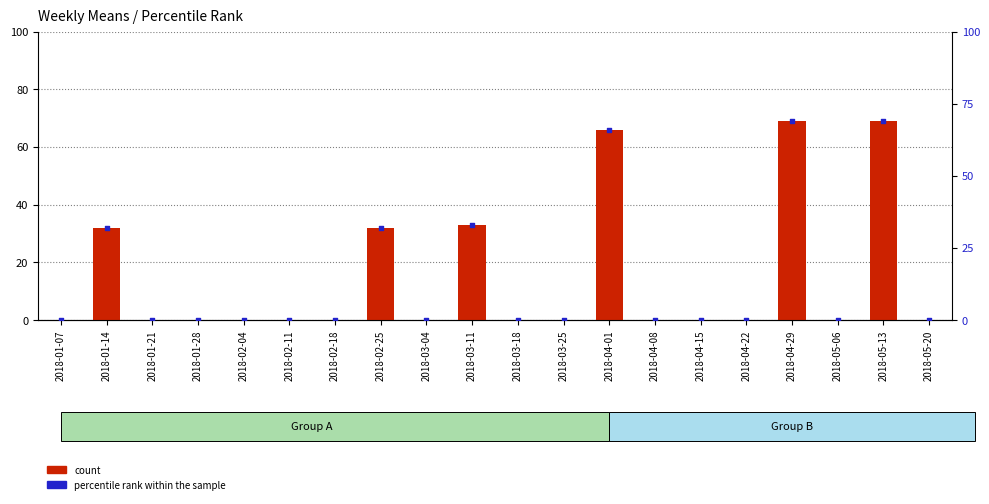

What is the total value across all series at 2018-01-14?

64